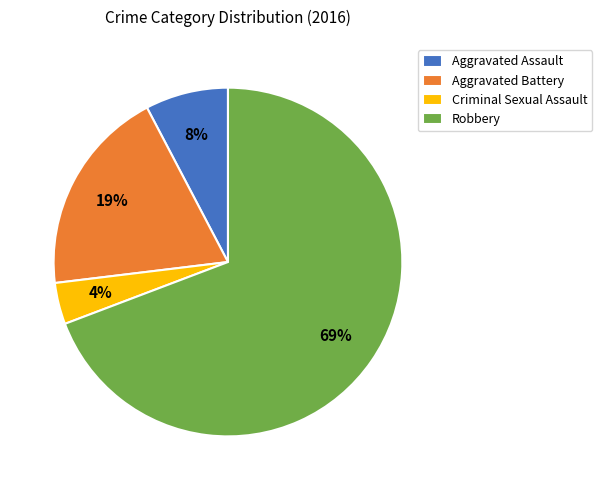

True or false: Criminal Sexual Assault accounts for 4% of the total.

True